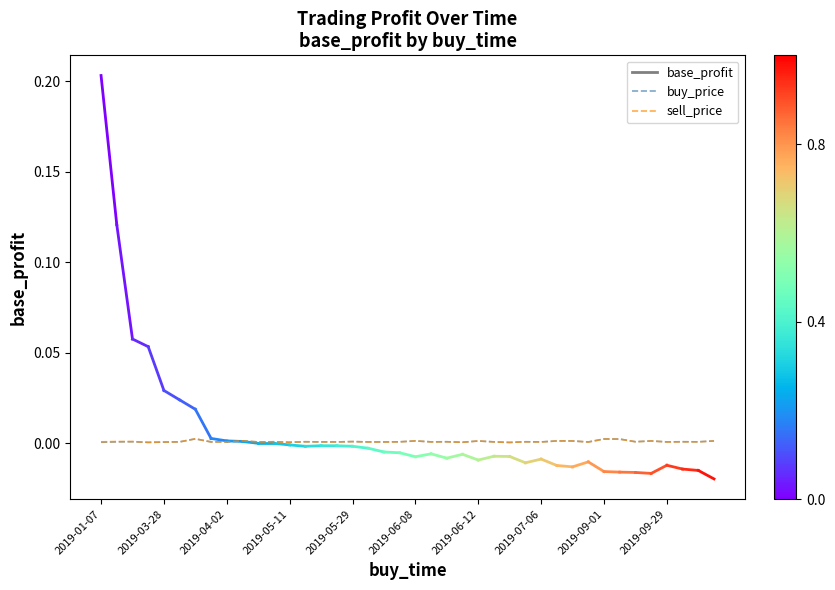

Is this an area chart (filled region under the line)?

No